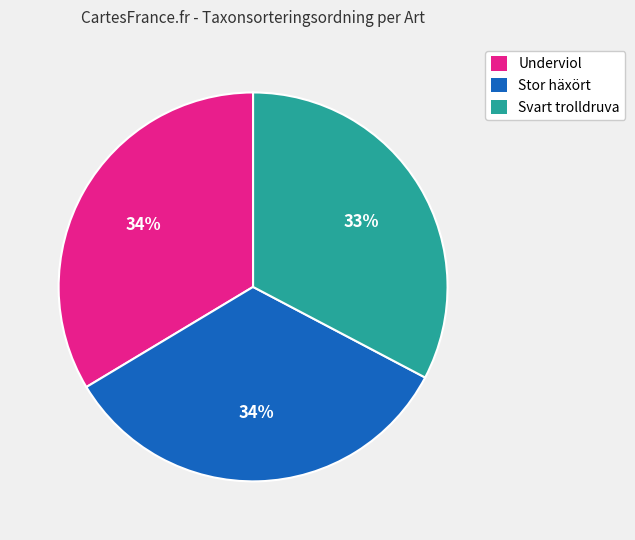

What percentage is the Svart trolldruva slice, to the nearest percent?

33%